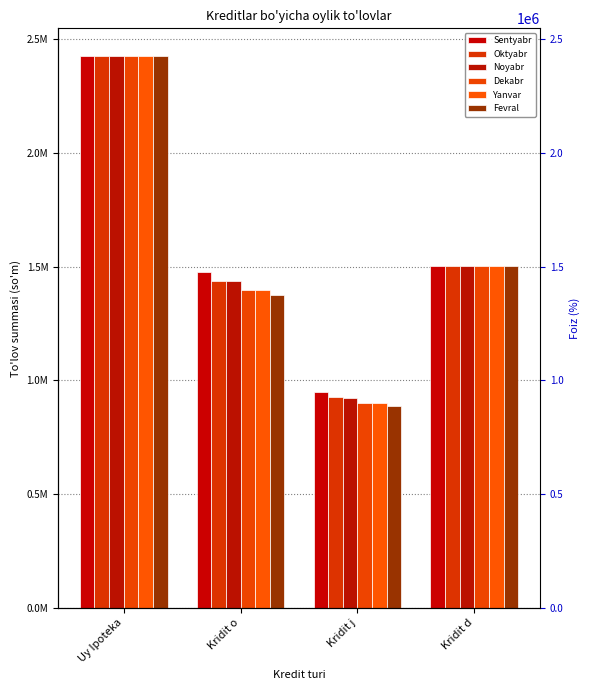

Which series has the widest spread of values?

Fevral